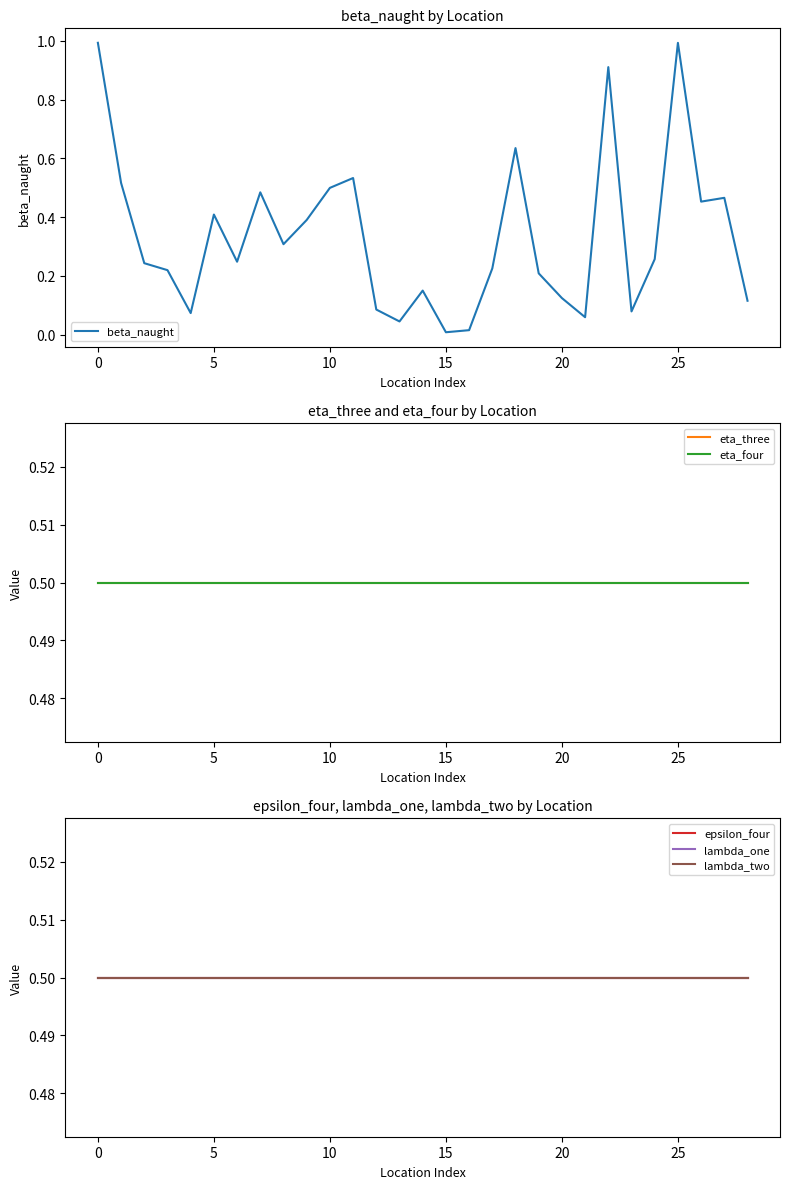

Between 27 and 21, which is larger?

27